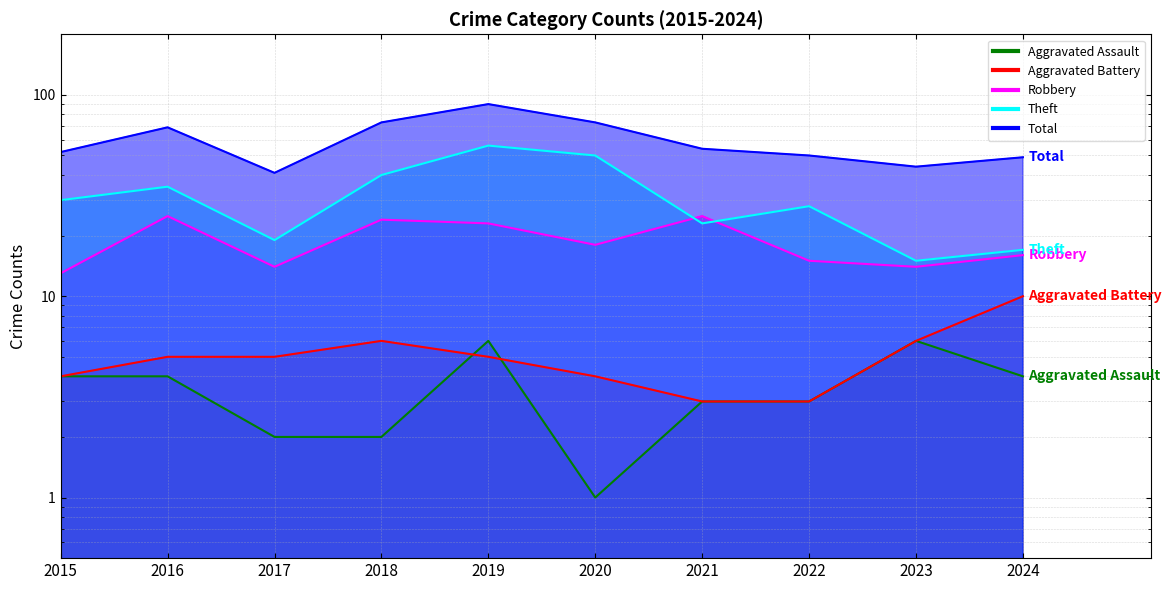

How many categories are shown in the chart?

10